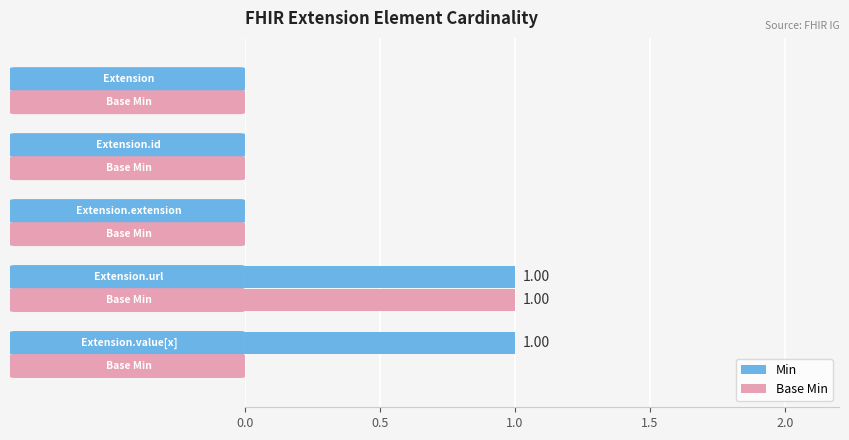

Which series has the largest total across all categories?

Min